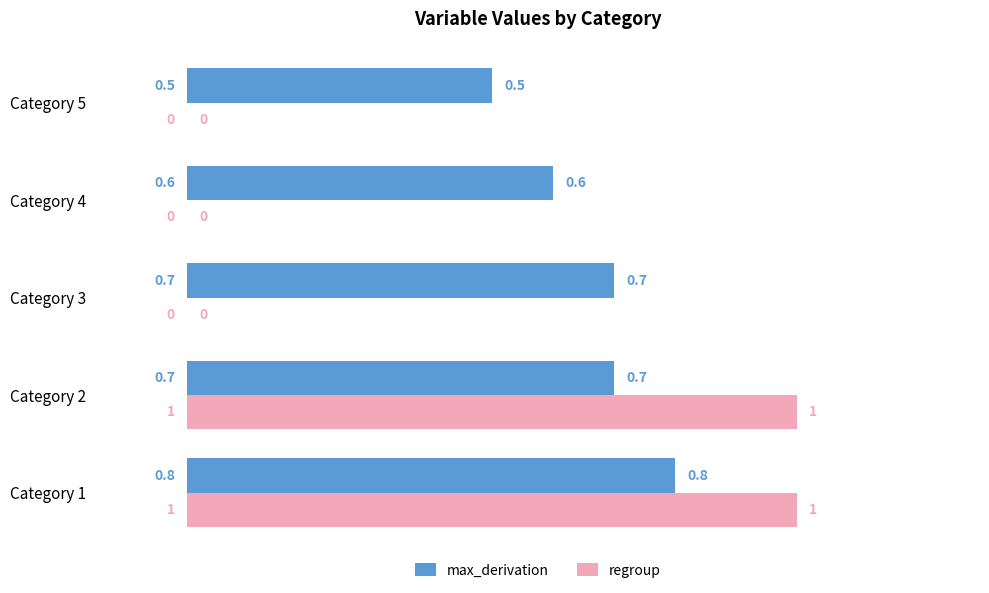

What are all the series names shown in the legend?

max_derivation, regroup